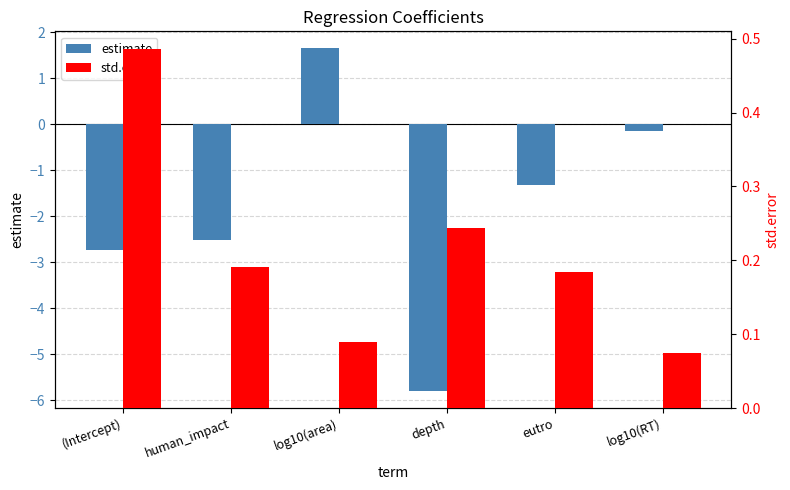

What position from the left is human_impact?

2